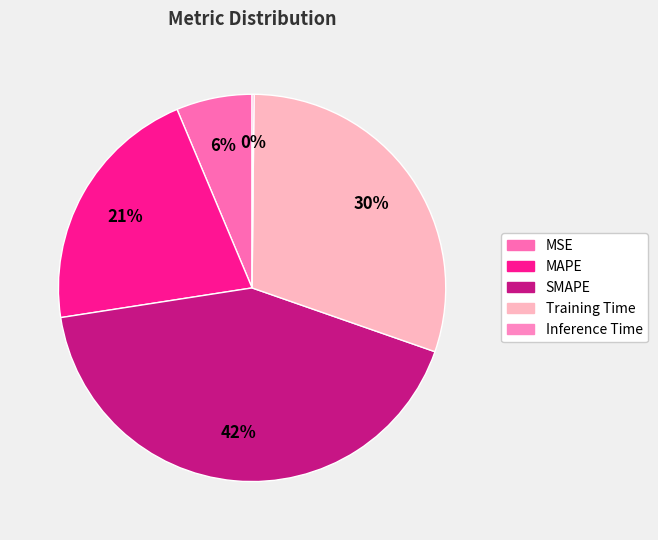

What is the change in value from MAPE to Inference Time?

-1.0